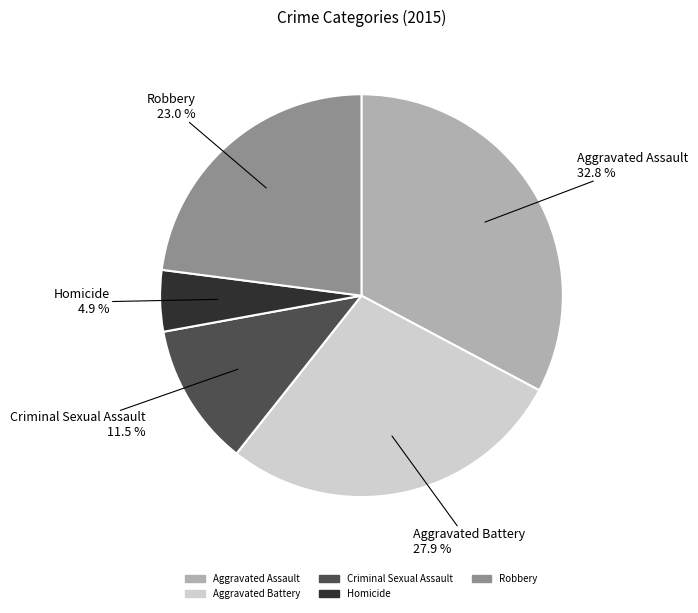

What is the ratio of the value at Homicide to the value at Robbery?

0.2